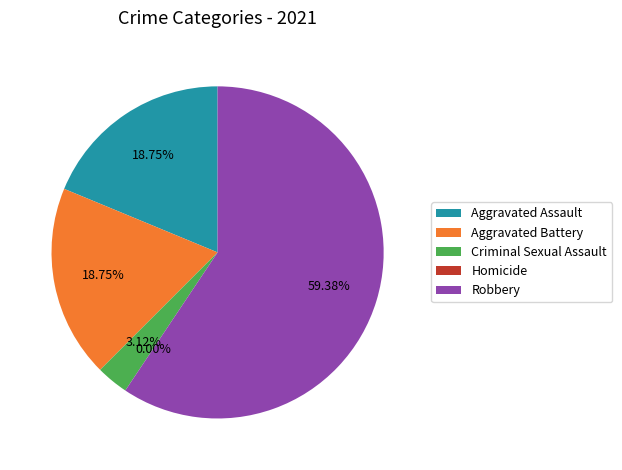

True or false: Robbery accounts for 46% of the total.

False